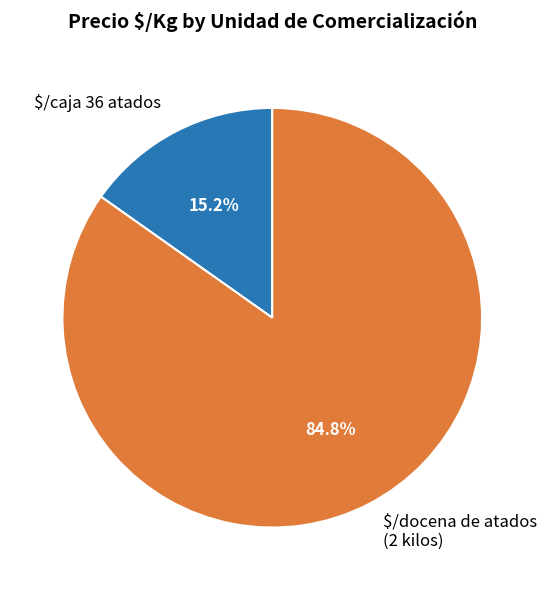

What percentage is NOT represented by $/docena de atados (2 kilos)?

15.2%